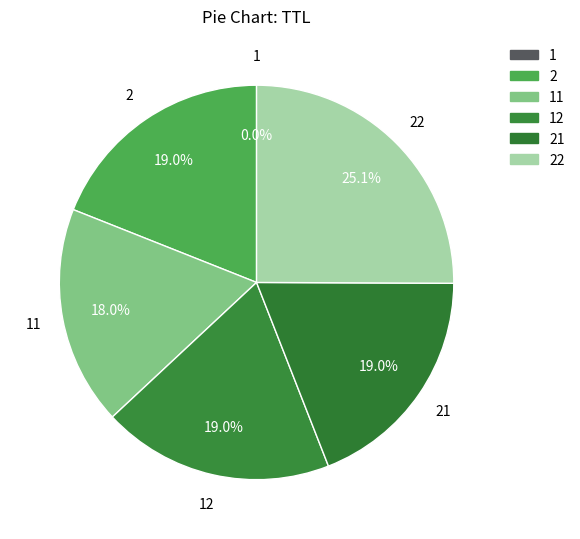

What is the largest slice in the pie chart?

22